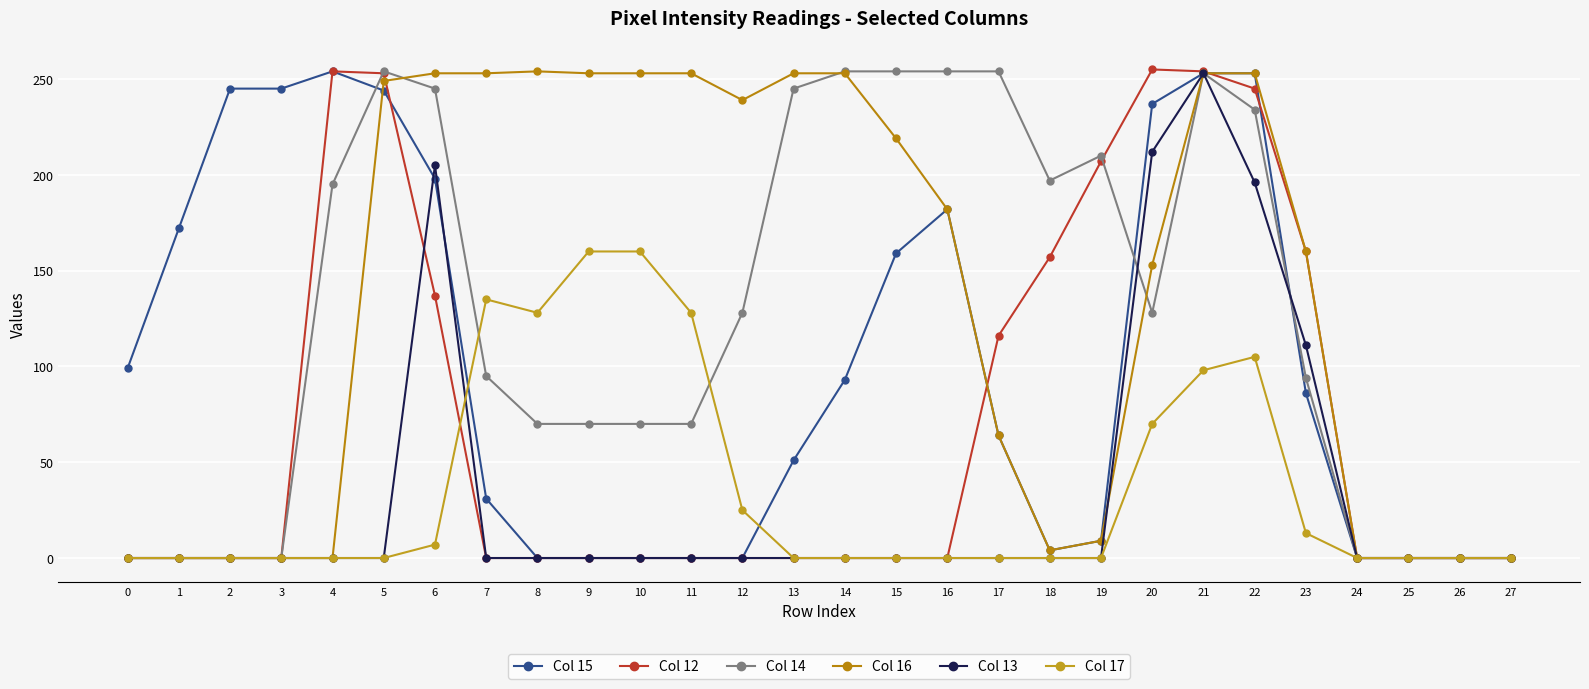

Which series has the largest total across all categories?

Col 16